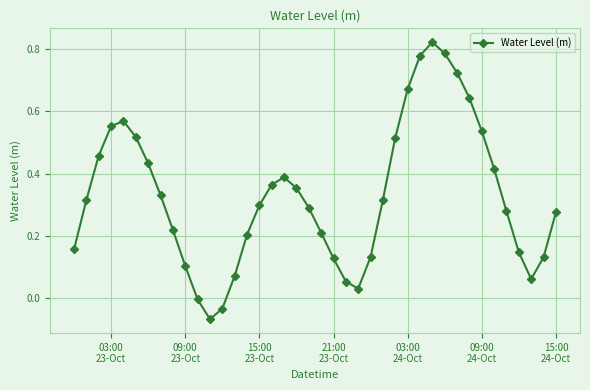

How many points are higher than both their immediate neighbors (excluding endpoints)?

3